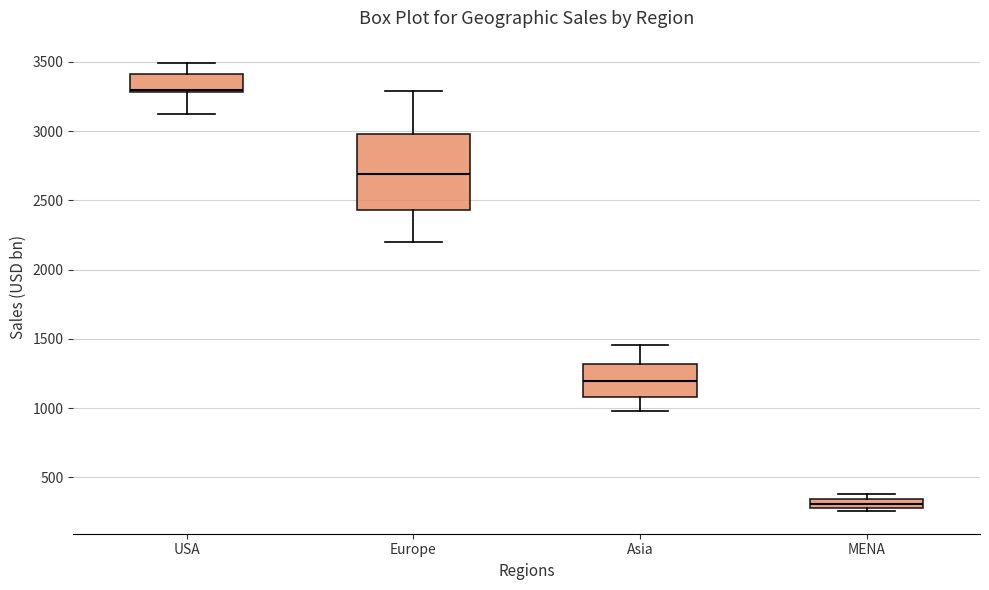

Which box is the tallest, from its lower edge to its upper edge?

Europe